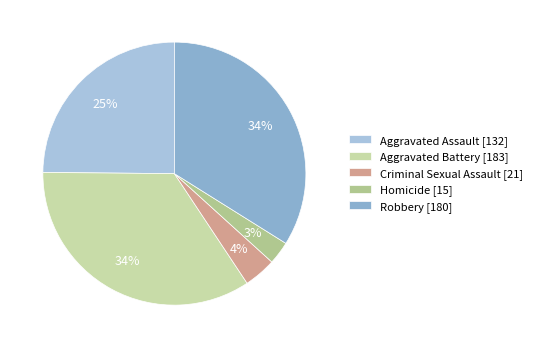

What percentage is the Robbery slice, to the nearest percent?

34%